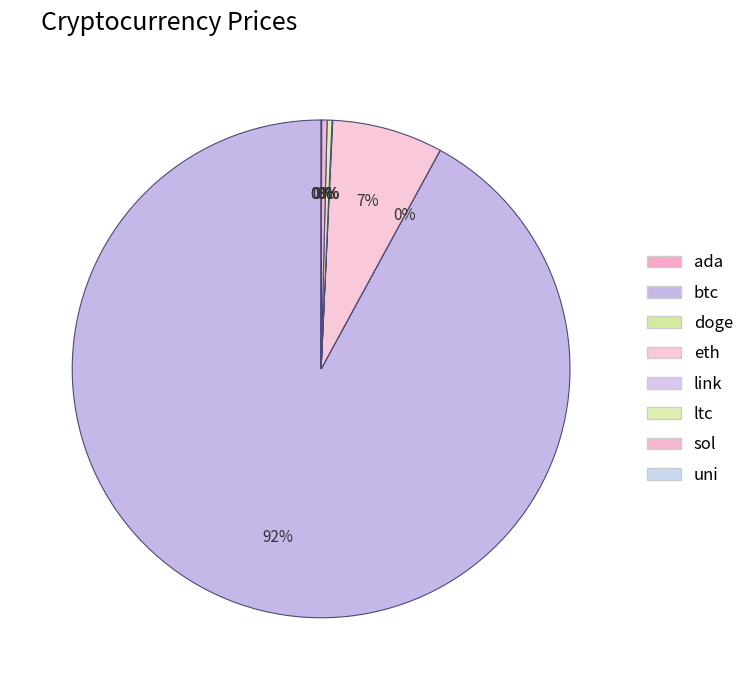

Does btc represent more than half of the total?

Yes